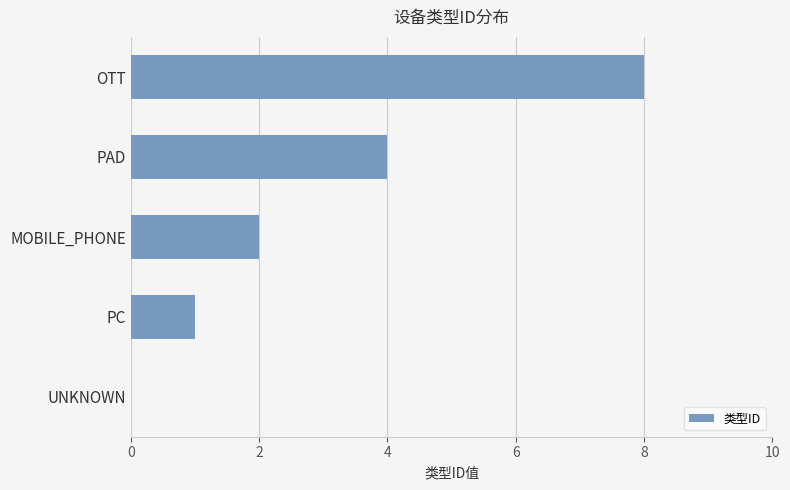

Is it true that the value at UNKNOWN is 5?

False